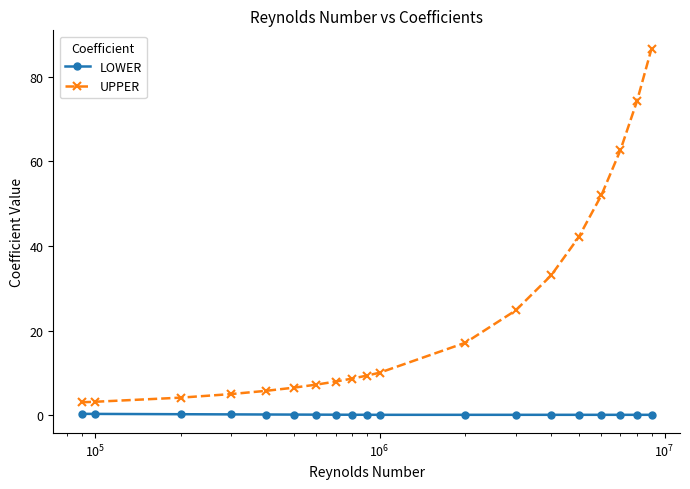

Rank the series by their average value, from highest to lowest.

UPPER, LOWER